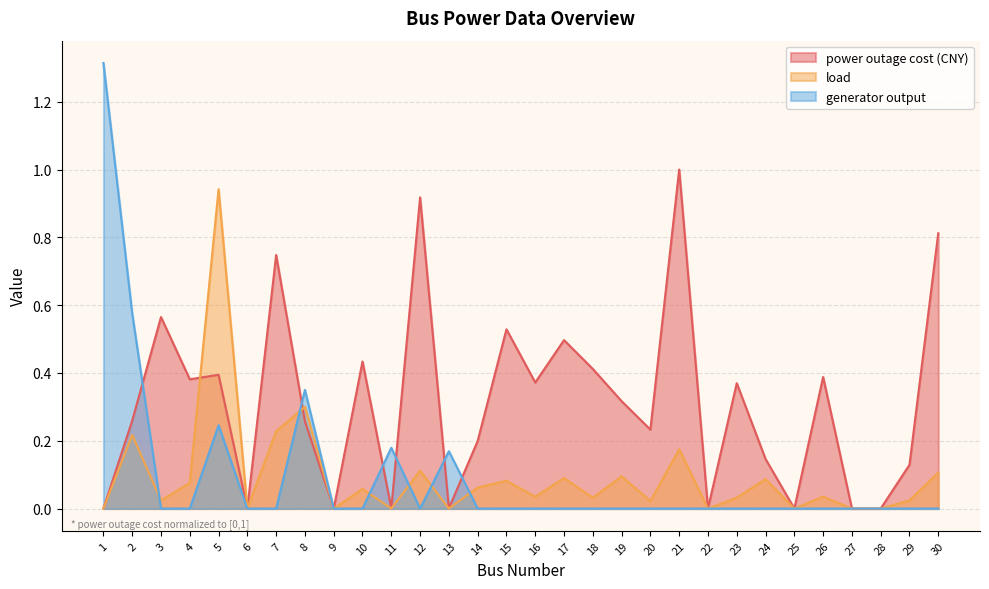

Where do generator output and load first cross each other?

2 and 3